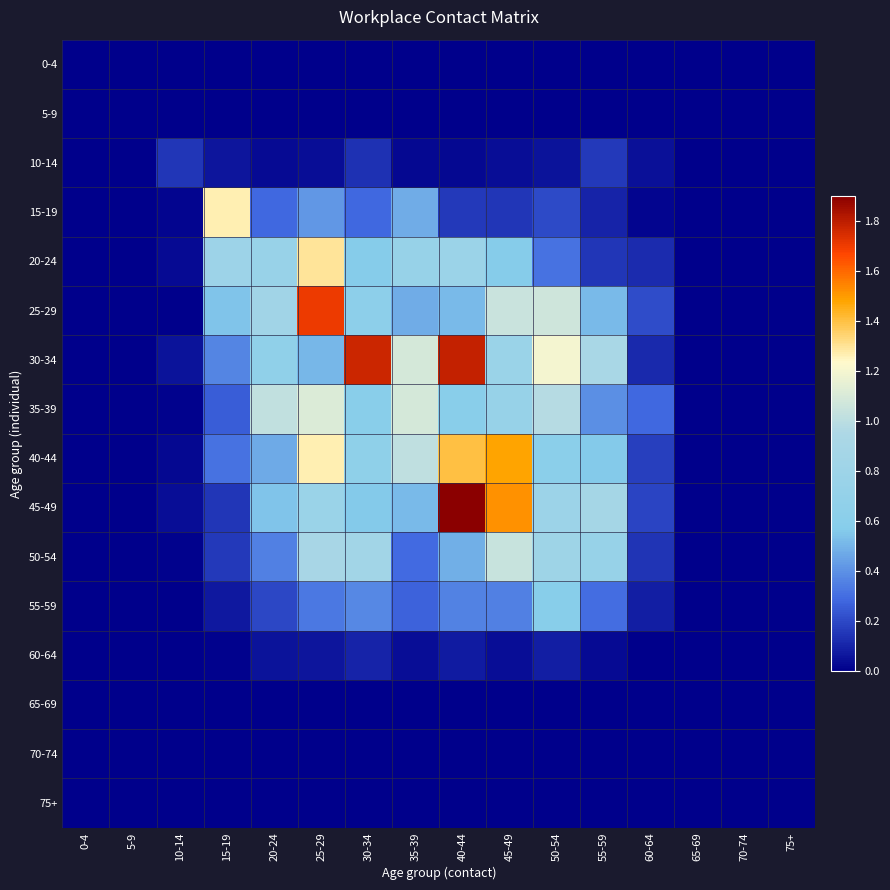

Between 35-39 and 75+, which is larger?

35-39